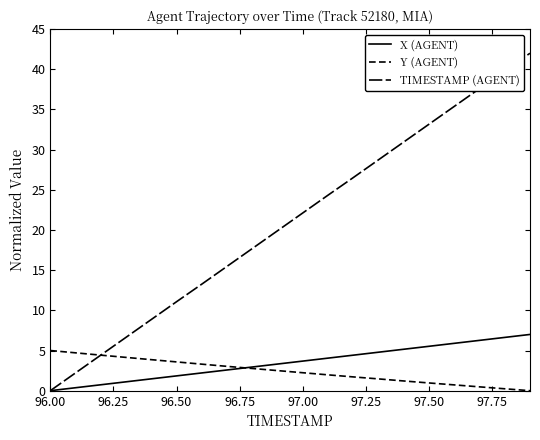

True or false: Y (AGENT) has more than 2 points higher than both neighbors.

False